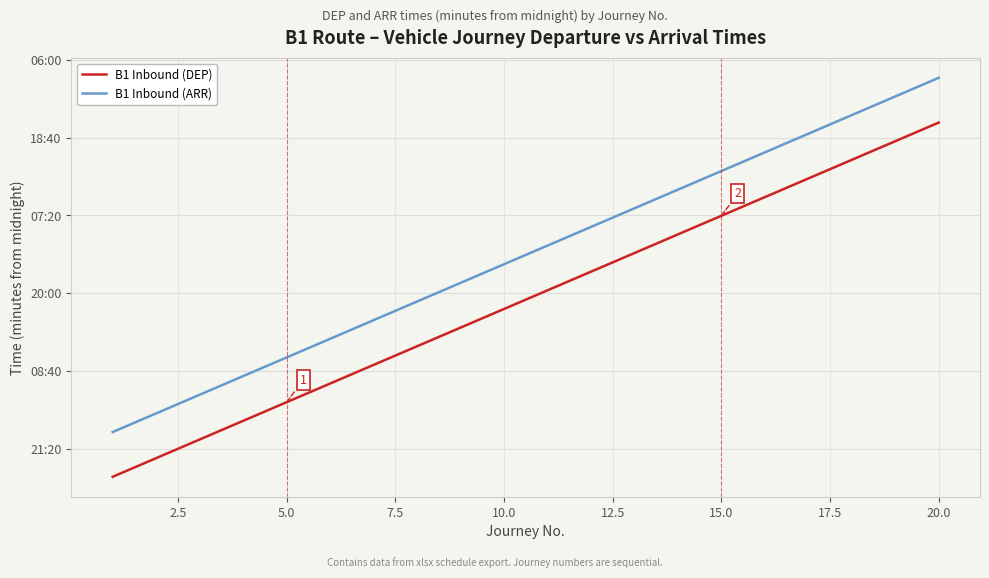

Does the chart have visible grid lines?

Yes